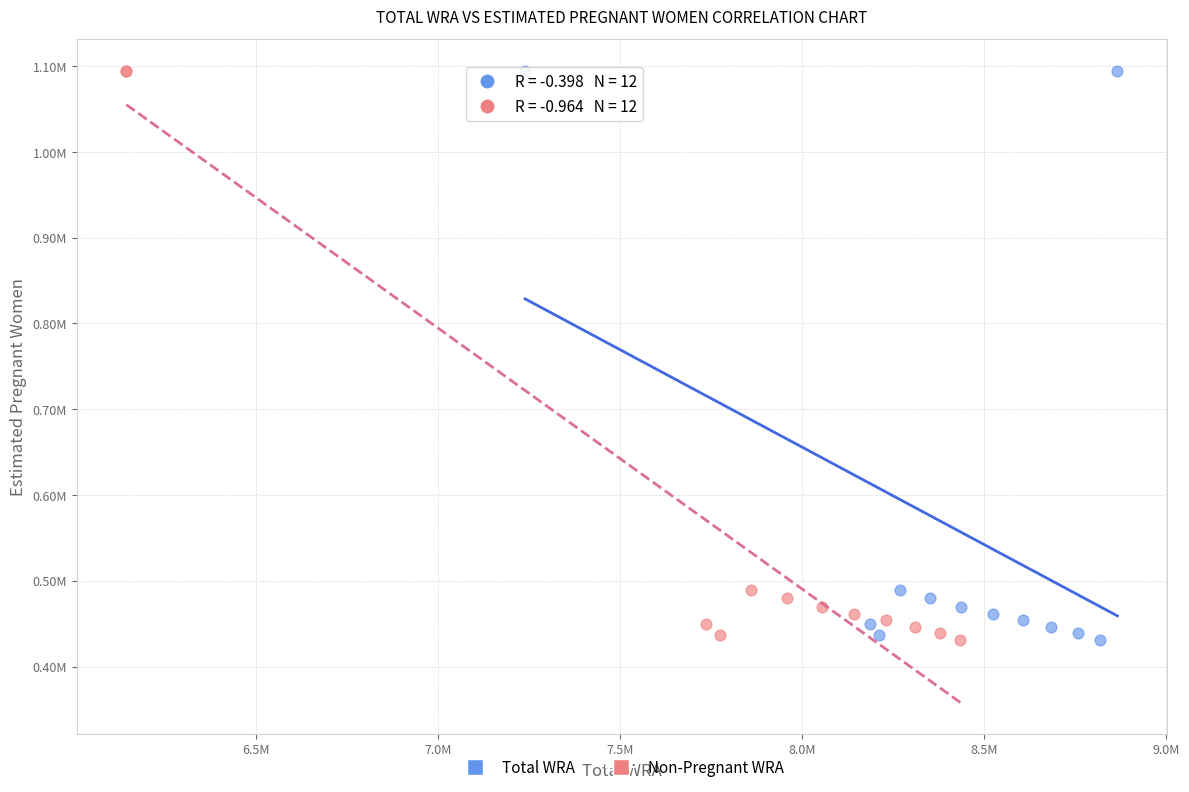

What are all the series names shown in the legend?

Total WRA, Non-Pregnant WRA